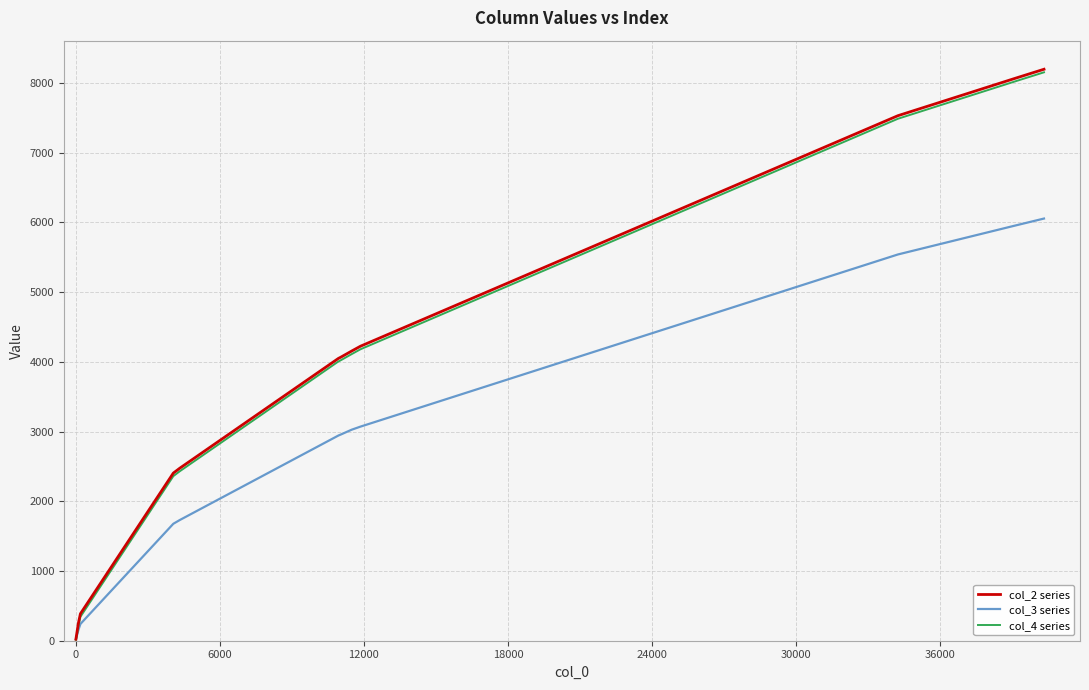

Does the chart have visible grid lines?

Yes